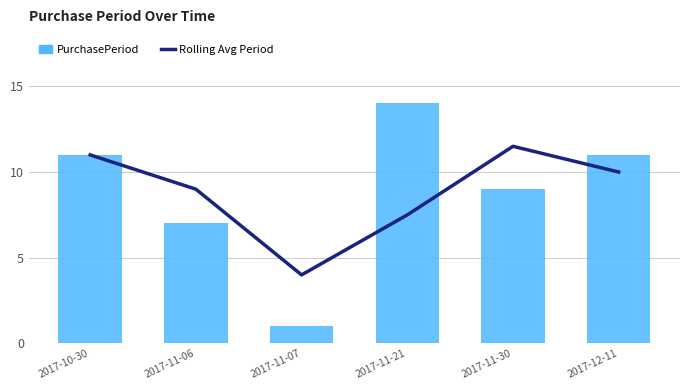

What is the difference between the PurchasePeriod values at 2017-11-21 and 2017-11-06?

7.0